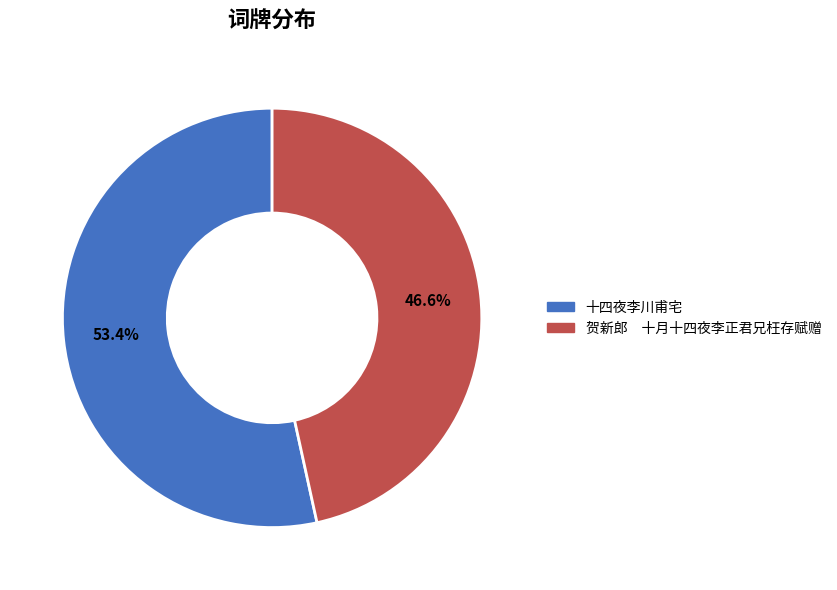

Count the number of slices in the pie.

2